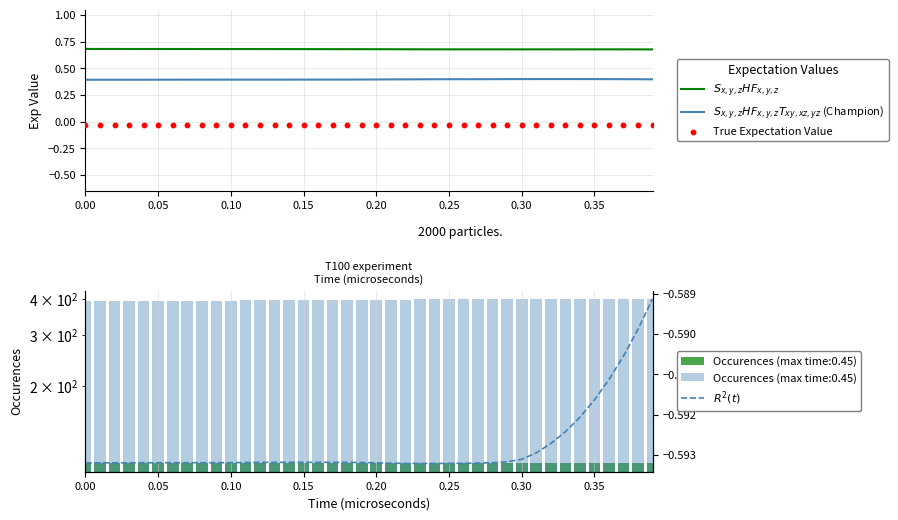

Which series has the largest Y range (max minus min)?

$S_{x,y,z}HF_{x,y,z}T_{xy,xz,yz}$ (Champion)